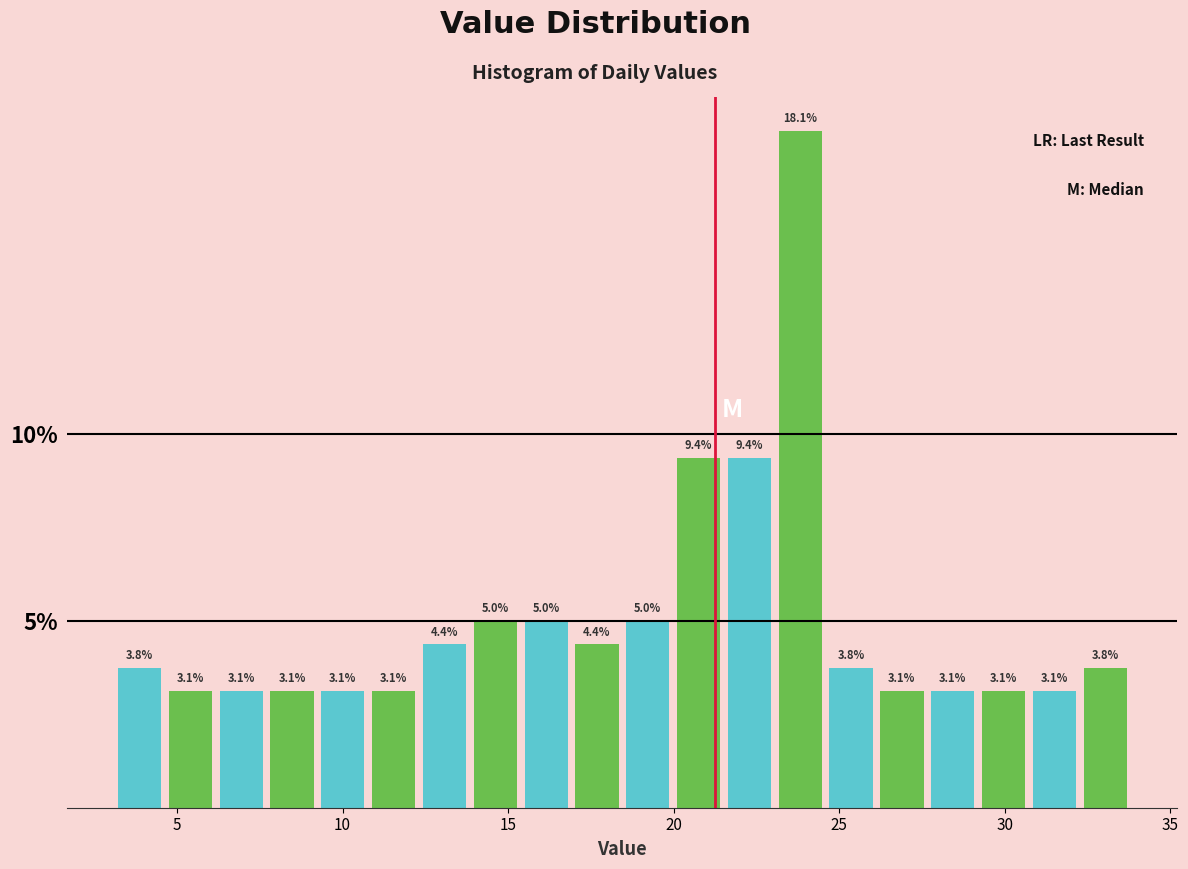

Read against the x-axis, roughly where is the centre of the tallest bar?

24.0